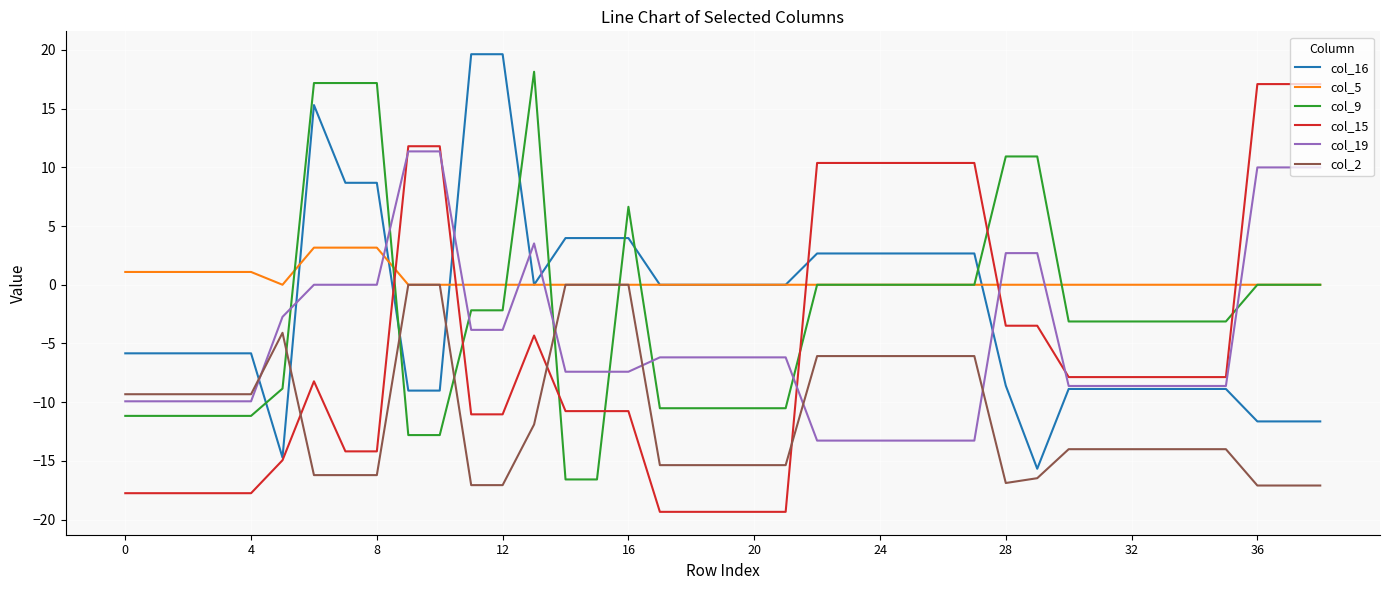

True or false: col_9 and col_19 cross at least once.

True